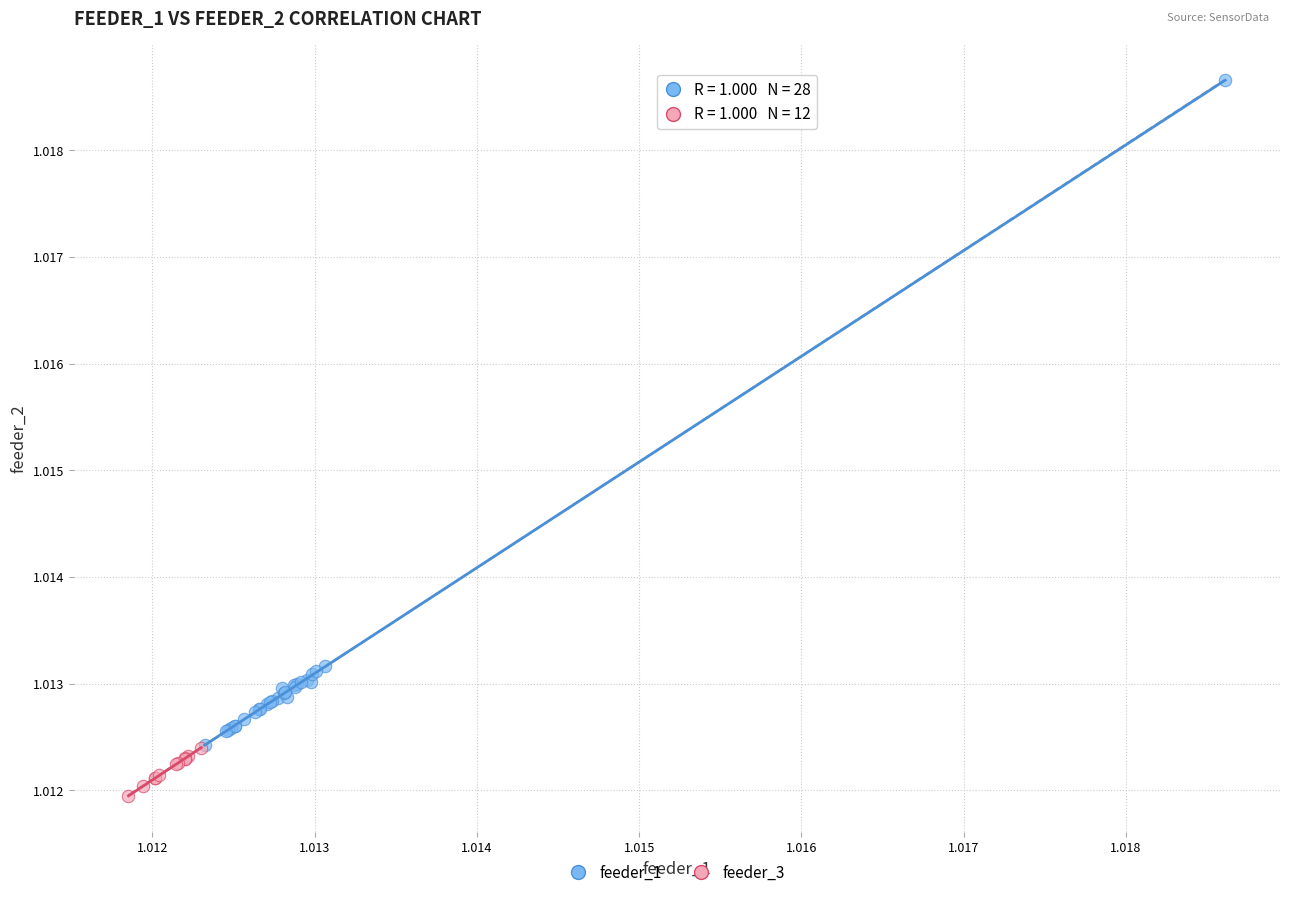

Which series contains the highest Y value?

feeder_1